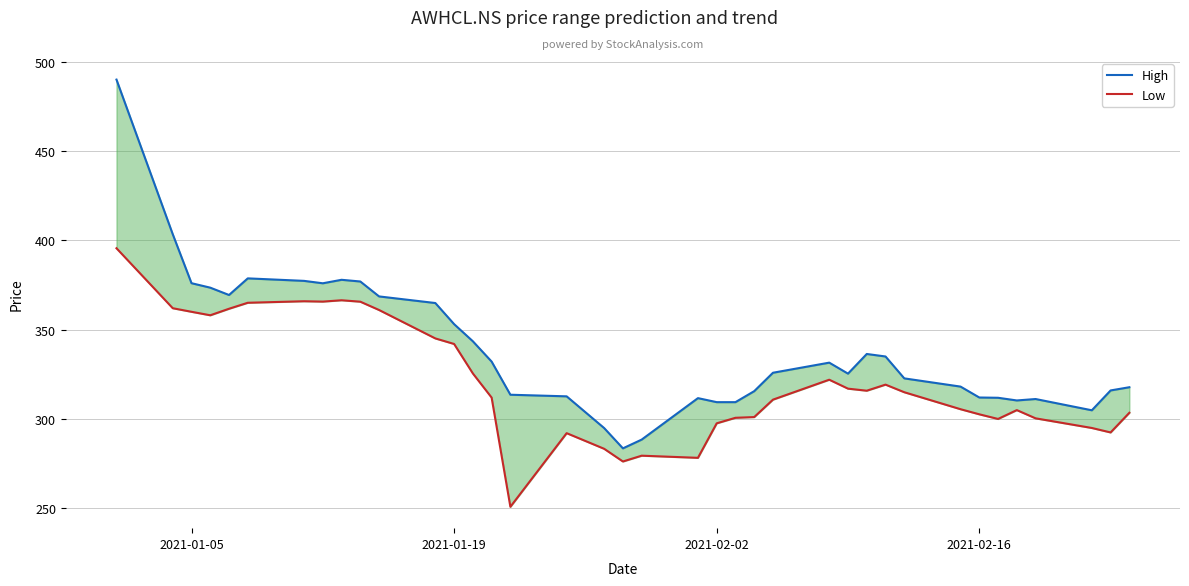

What is the value of the High point at the 1st from the left?

489.9